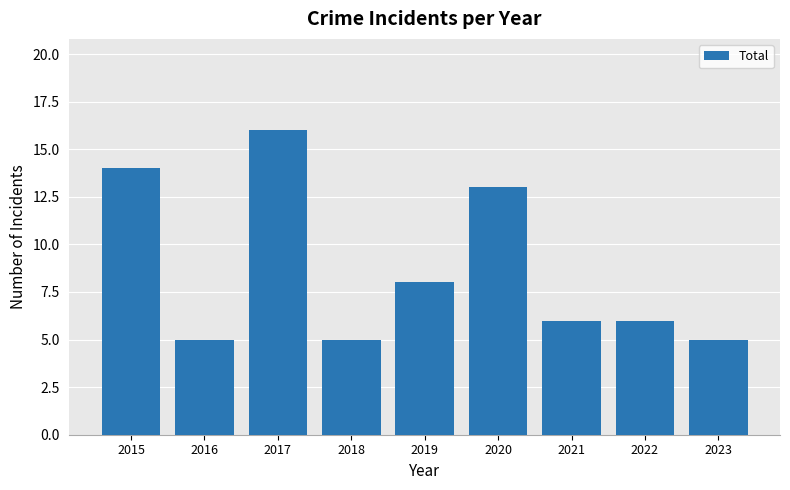

Reading right to left, list all the values displayed in this chart.

5	6	6	13	8	5	16	5	14